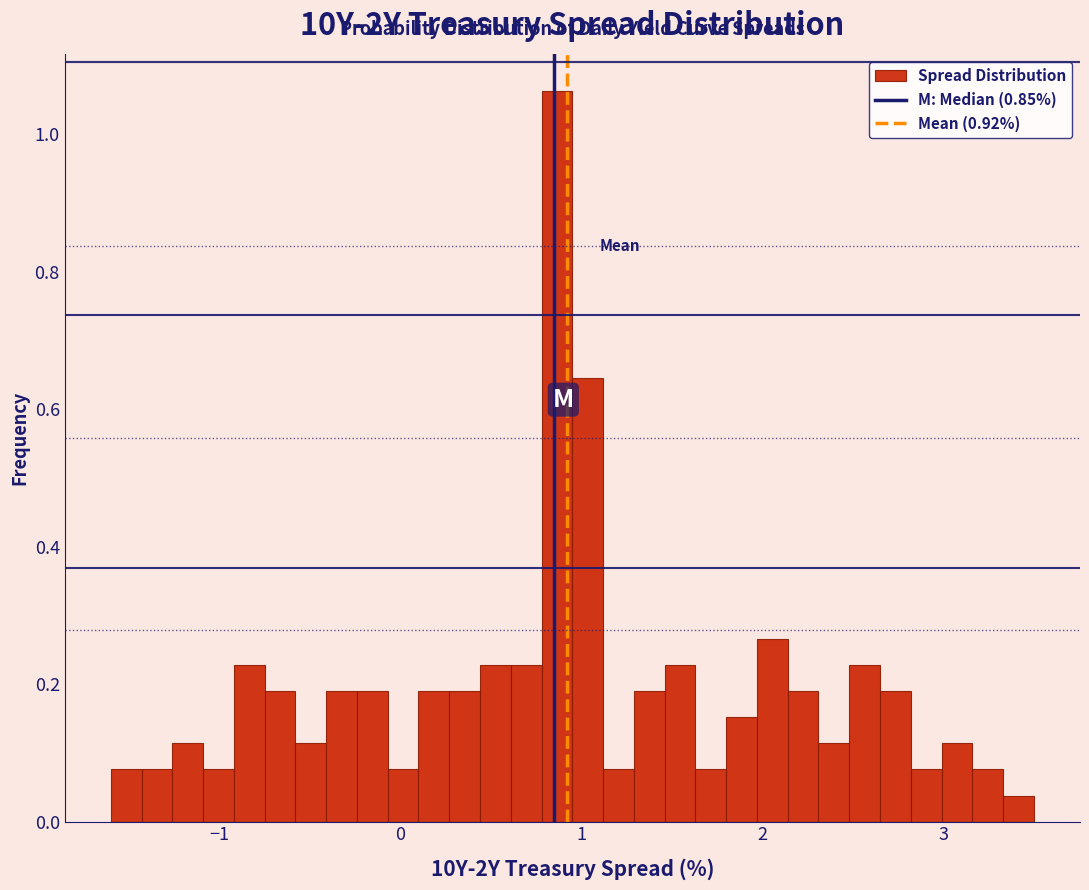

Read against the x-axis, roughly where is the centre of the tallest bar?

0.9